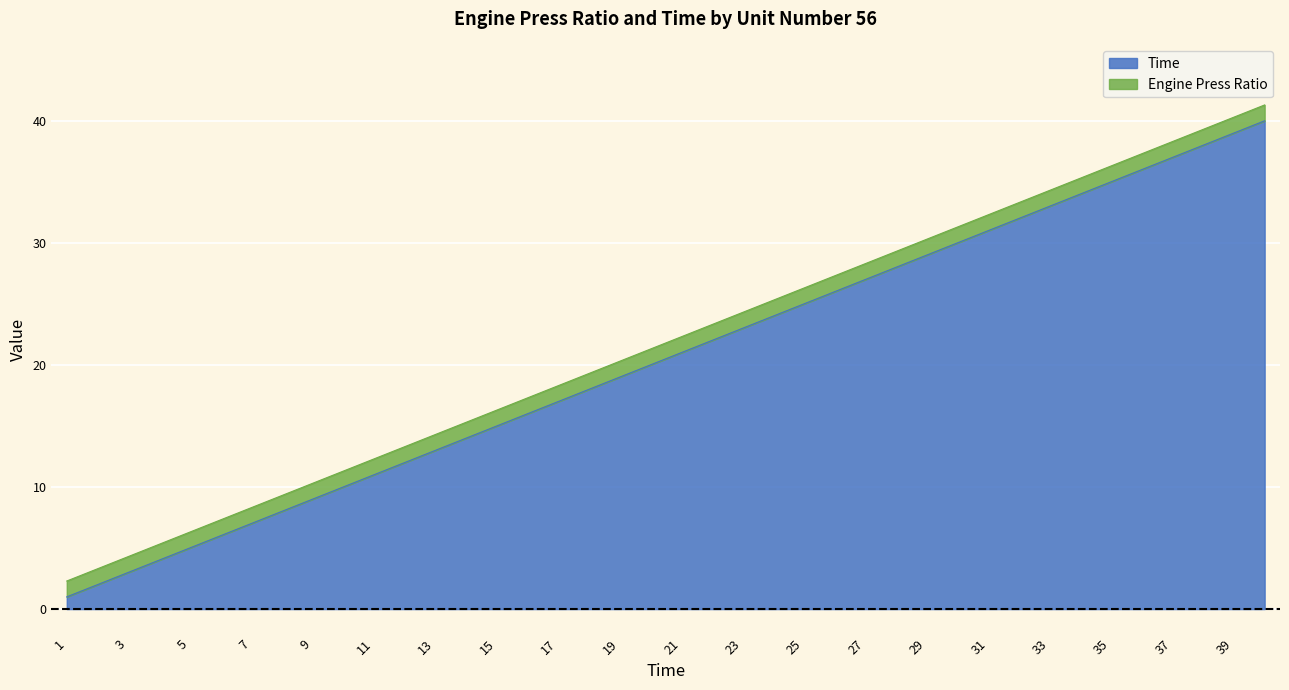

Does the chart display data point markers on the line(s)?

No